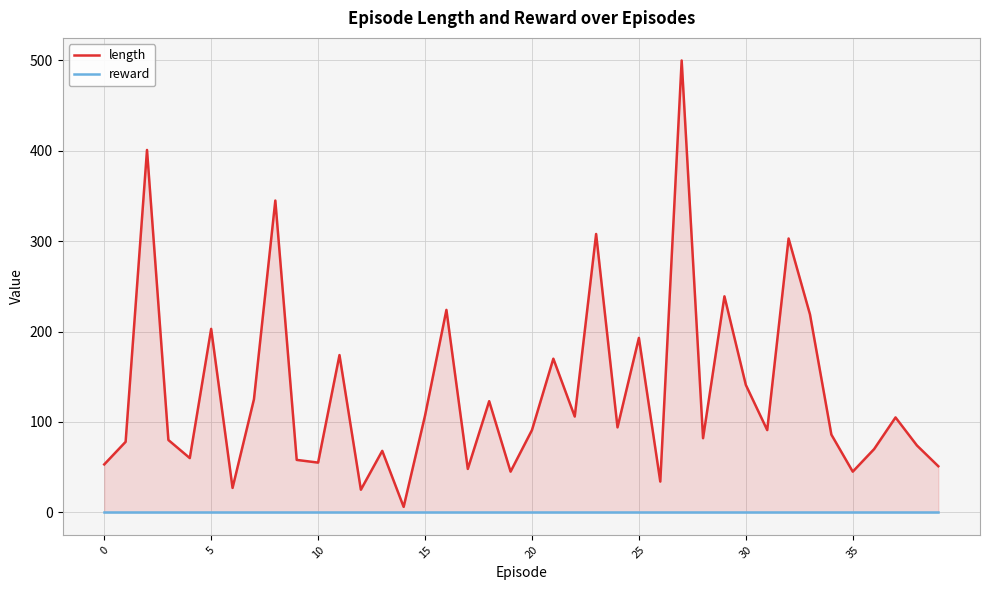

Rank the series by their maximum value, from lowest to highest.

reward, length